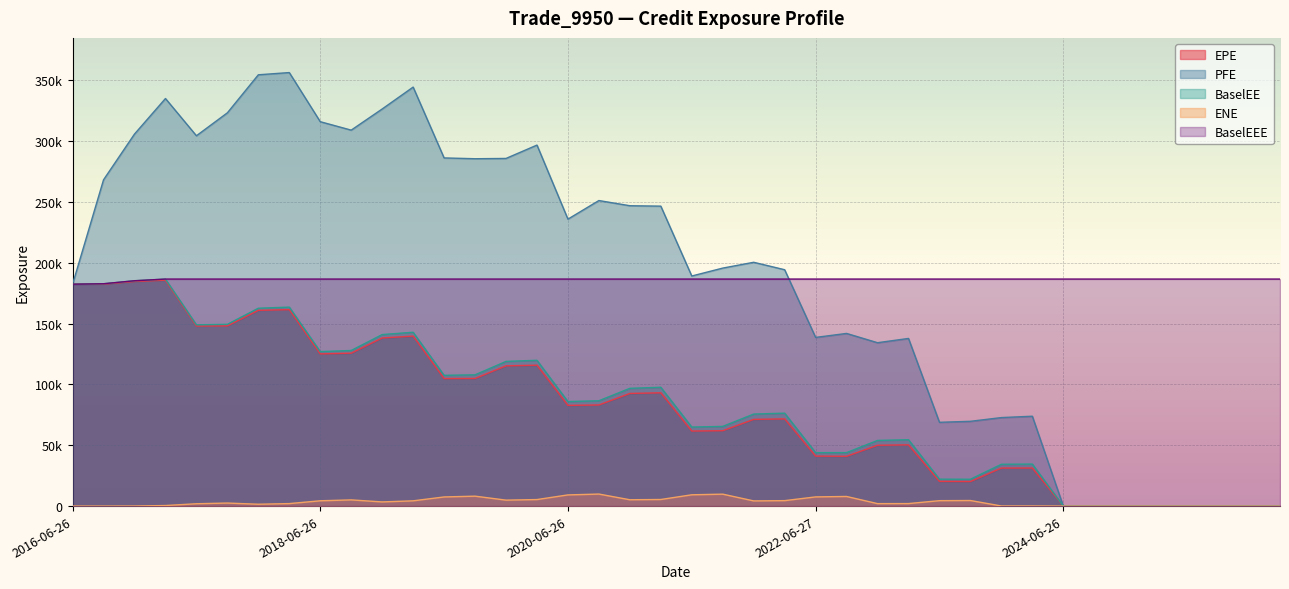

Reading left to right, transcribe all the data shown in this chart.

EPE: 2016-06-26=182404.0	2016-09-26=182494.0	2016-12-28=184656.0	2017-03-27=185723.0	2017-06-26=148035.0	2017-09-26=148165.0	2017-12-27=160927.0	2018-03-26=161495.0	2018-06-26=125130.0	2018-09-26=125704.0	2018-12-27=138218.0	2019-03-26=139743.0	2019-06-26=104862.0	2019-09-26=104925.0	2019-12-27=115304.0	2020-03-26=115828.0	2020-06-26=82789.0	2020-09-28=83128.2	2020-12-29=92603.9	2021-03-26=93122.0	2021-06-28=61700.0	2021-09-27=61967.2	2021-12-29=71274.4	2022-03-28=71691.9	2022-06-27=41089.6	2022-09-26=40929.6	2022-12-28=50016.0	2023-03-27=50336.2	2023-06-26=20327.5	2023-09-26=20183.4	2023-12-27=31279.1	2024-03-26=31295.8	2024-06-26=0.0	2024-09-26=0.0	2024-12-27=0.0	2025-03-26=0.0	2025-06-26=0.0	2025-09-26=0.0	2025-12-29=0.0	2026-03-26=0.0
PFE: 2016-06-26=182404.0	2016-09-26=268245.0	2016-12-28=305836.0	2017-03-27=335055.0	2017-06-26=304432.0	2017-09-26=323295.0	2017-12-27=354555.0	2018-03-26=356384.0	2018-06-26=316003.0	2018-09-26=309063.0	2018-12-27=326443.0	2019-03-26=344447.0	2019-06-26=286215.0	2019-09-26=285558.0	2019-12-27=285792.0	2020-03-26=296771.0	2020-06-26=235895.0	2020-09-28=251181.0	2020-12-29=246918.0	2021-03-26=246576.0	2021-06-28=189138.0	2021-09-27=195644.0	2021-12-29=200421.0	2022-03-28=194309.0	2022-06-27=138660.0	2022-09-26=141936.0	2022-12-28=134306.0	2023-03-27=137820.0	2023-06-26=68875.9	2023-09-26=69691.0	2023-12-27=72765.9	2024-03-26=73874.5	2024-06-26=0.0	2024-09-26=0.0	2024-12-27=0.0	2025-03-26=0.0	2025-06-26=0.0	2025-09-26=0.0	2025-12-29=0.0	2026-03-26=0.0
BaselEE: 2016-06-26=182404.0	2016-09-26=182784.0	2016-12-28=185247.0	2017-03-27=186626.0	2017-06-26=149020.0	2017-09-26=149436.0	2017-12-27=162658.0	2018-03-26=163574.0	2018-06-26=127016.0	2018-09-26=127920.0	2018-12-27=141010.0	2019-03-26=142915.0	2019-06-26=107512.0	2019-09-26=107910.0	2019-12-27=118951.0	2020-03-26=119854.0	2020-06-26=85931.7	2020-09-28=86599.4	2020-12-29=96817.5	2021-03-26=97690.2	2021-06-28=64964.5	2021-09-27=65506.3	2021-12-29=75652.6	2022-03-28=76393.2	2022-06-27=43959.1	2022-09-26=43977.4	2022-12-28=53978.6	2023-03-27=54554.7	2023-06-26=22126.6	2023-09-26=22074.6	2023-12-27=34373.9	2024-03-26=34553.3	2024-06-26=0.0	2024-09-26=0.0	2024-12-27=0.0	2025-03-26=0.0	2025-06-26=0.0	2025-09-26=0.0	2025-12-29=0.0	2026-03-26=0.0
ENE: 2016-06-26=0.0	2016-09-26=0.0	2016-12-28=50.4	2017-03-27=463.8	2017-06-26=1918.5	2017-09-26=2495.3	2017-12-27=1521.0	2018-03-26=2047.8	2018-06-26=4356.8	2018-09-26=5094.7	2018-12-27=3420.0	2019-03-26=4320.6	2019-06-26=7509.9	2019-09-26=8156.9	2019-12-27=4890.8	2020-03-26=5359.4	2020-06-26=9183.2	2020-09-28=9886.2	2020-12-29=5198.4	2021-03-26=5418.1	2021-06-28=9281.8	2021-09-27=9806.1	2021-12-29=4255.0	2022-03-28=4478.2	2022-06-27=7547.0	2022-09-26=7904.8	2022-12-28=2013.7	2023-03-27=2062.9	2023-06-26=4453.7	2023-09-26=4578.8	2023-12-27=77.3	2024-03-26=75.2	2024-06-26=0.0	2024-09-26=0.0	2024-12-27=0.0	2025-03-26=0.0	2025-06-26=0.0	2025-09-26=0.0	2025-12-29=0.0	2026-03-26=0.0
BaselEEE: 2016-06-26=182404.0	2016-09-26=182784.0	2016-12-28=185247.0	2017-03-27=186626.0	2017-06-26=186626.0	2017-09-26=186626.0	2017-12-27=186626.0	2018-03-26=186626.0	2018-06-26=186626.0	2018-09-26=186626.0	2018-12-27=186626.0	2019-03-26=186626.0	2019-06-26=186626.0	2019-09-26=186626.0	2019-12-27=186626.0	2020-03-26=186626.0	2020-06-26=186626.0	2020-09-28=186626.0	2020-12-29=186626.0	2021-03-26=186626.0	2021-06-28=186626.0	2021-09-27=186626.0	2021-12-29=186626.0	2022-03-28=186626.0	2022-06-27=186626.0	2022-09-26=186626.0	2022-12-28=186626.0	2023-03-27=186626.0	2023-06-26=186626.0	2023-09-26=186626.0	2023-12-27=186626.0	2024-03-26=186626.0	2024-06-26=186626.0	2024-09-26=186626.0	2024-12-27=186626.0	2025-03-26=186626.0	2025-06-26=186626.0	2025-09-26=186626.0	2025-12-29=186626.0	2026-03-26=186626.0